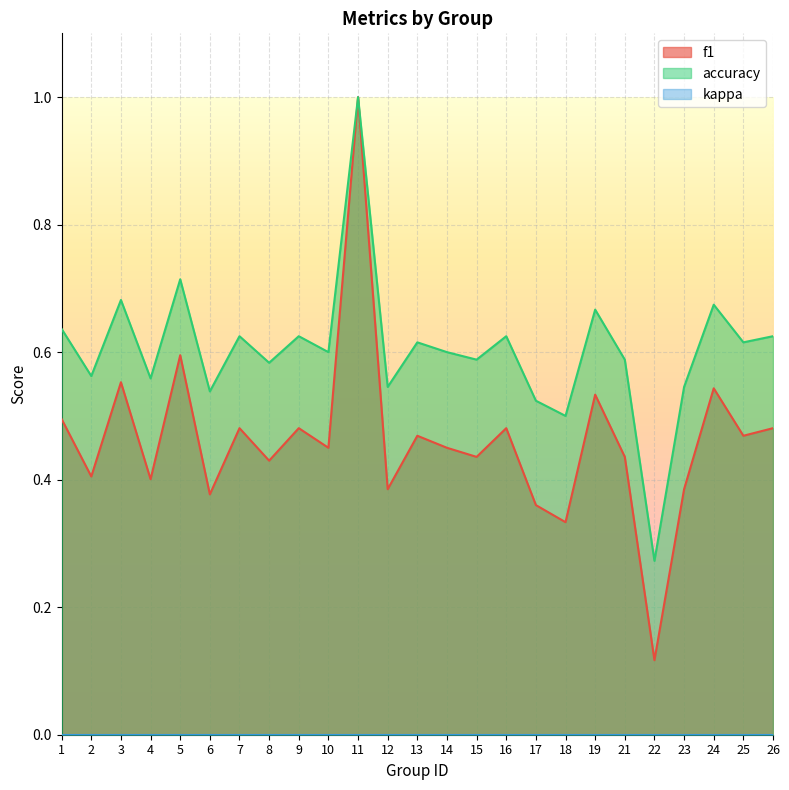

What is the lowest value of the f1 series?

0.1